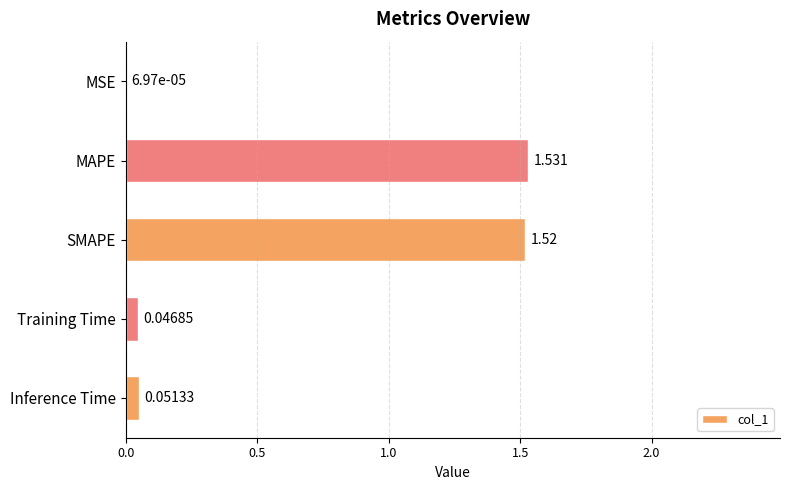

Which has a higher value, MAPE or Inference Time?

MAPE